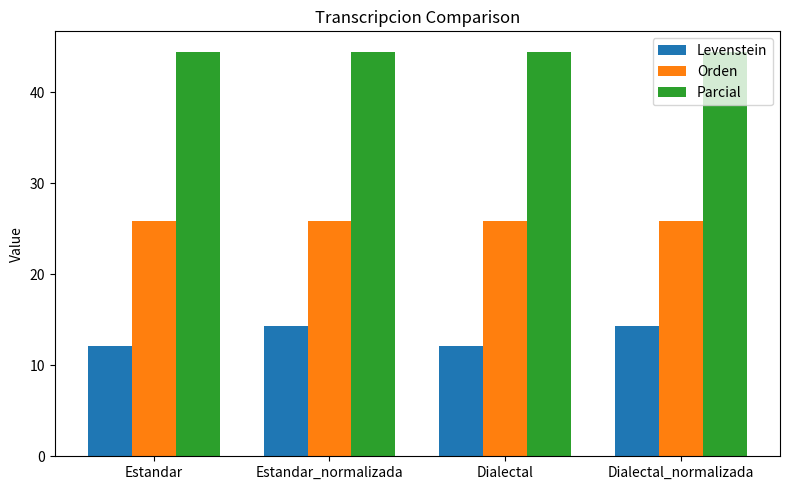

The Orden series shows 25.8 at Dialectal. True or false?

True